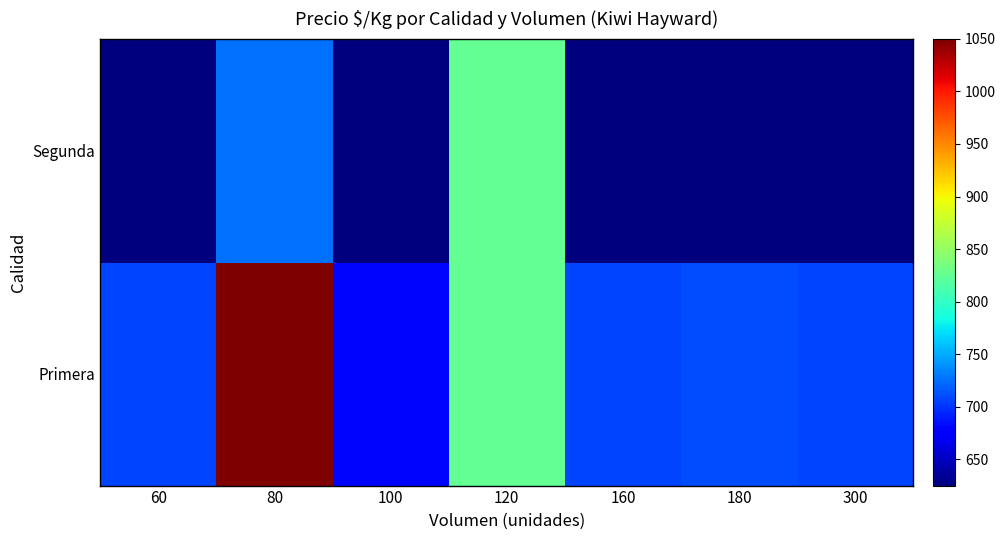

What is the total value across all series at 160?

1333